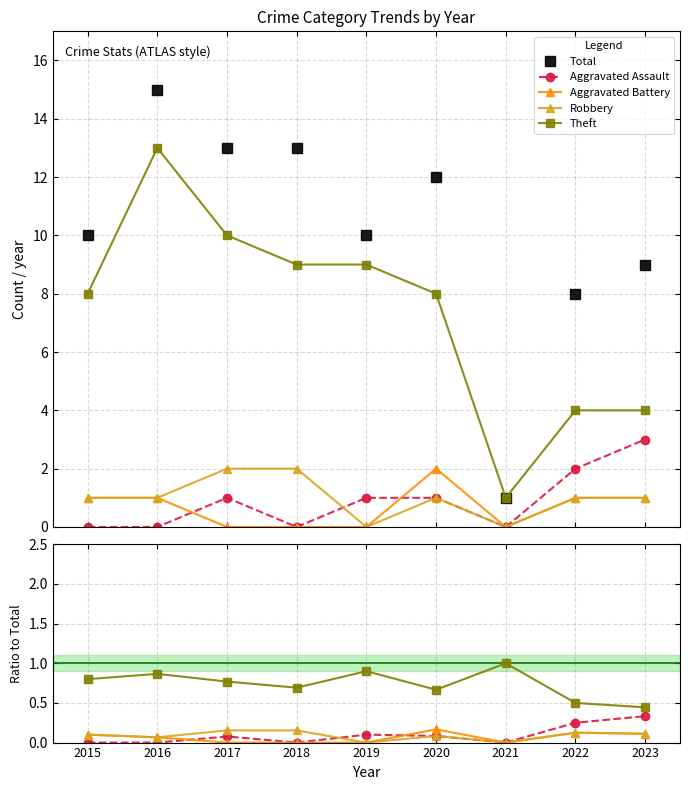

What is the approximate value of Total at 2016?

15.0